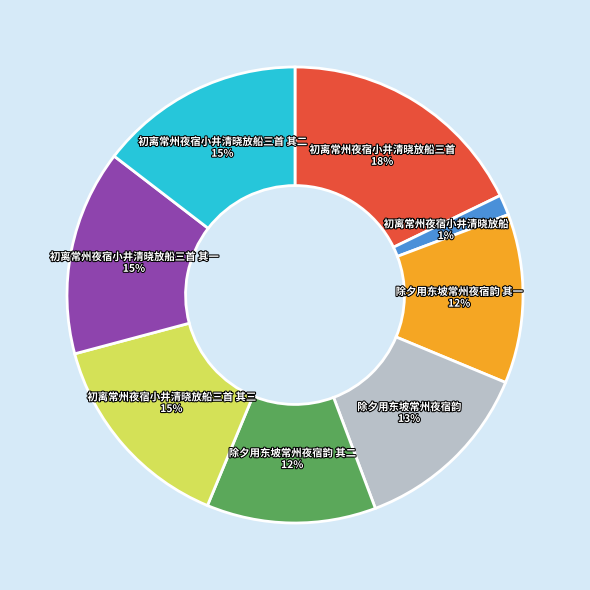

Count the number of slices in the pie.

8